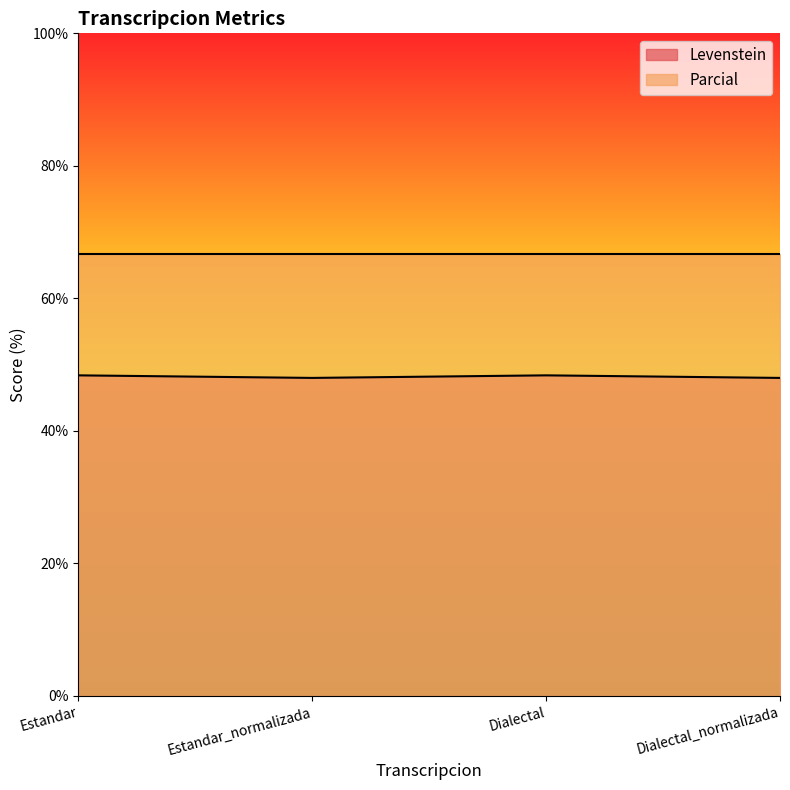

What is the sum of the values at Estandar and Dialectal_normalizada?

96.4